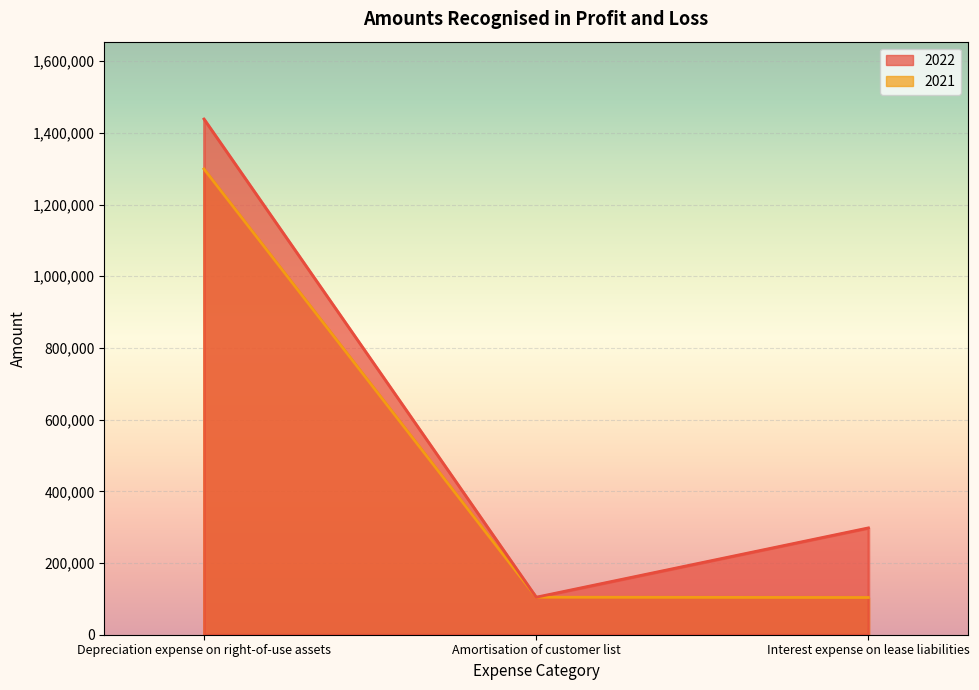

What is the approximate value of 2021 at Interest expense on lease liabilities, to the nearest 100?

103800